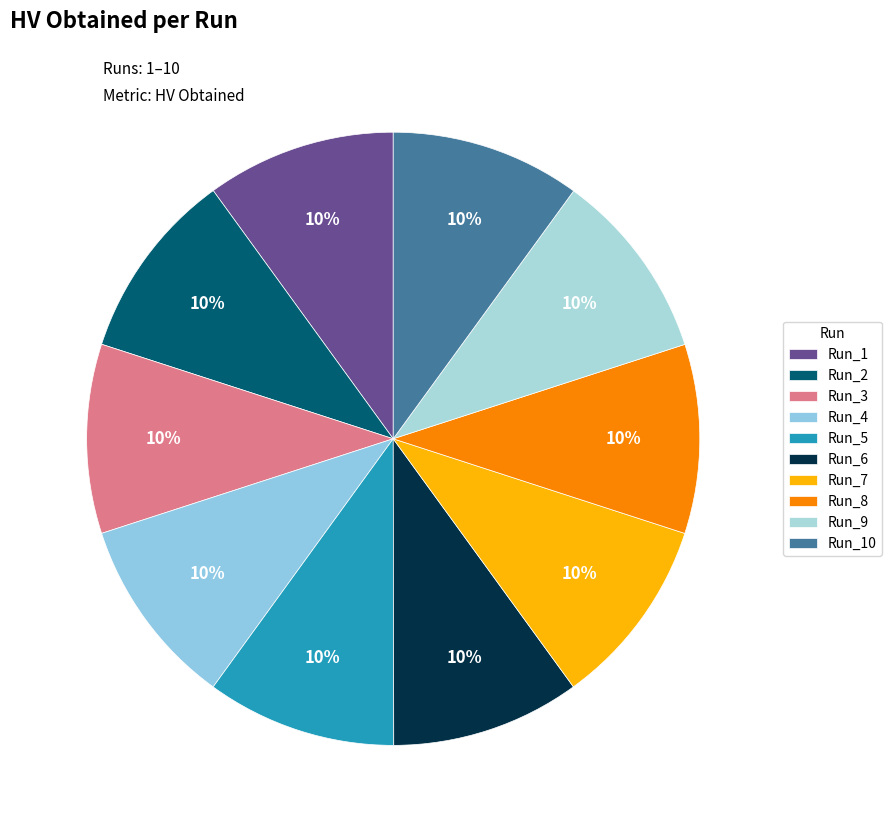

Which has a higher value, Run_8 or Run_5?

Run_5